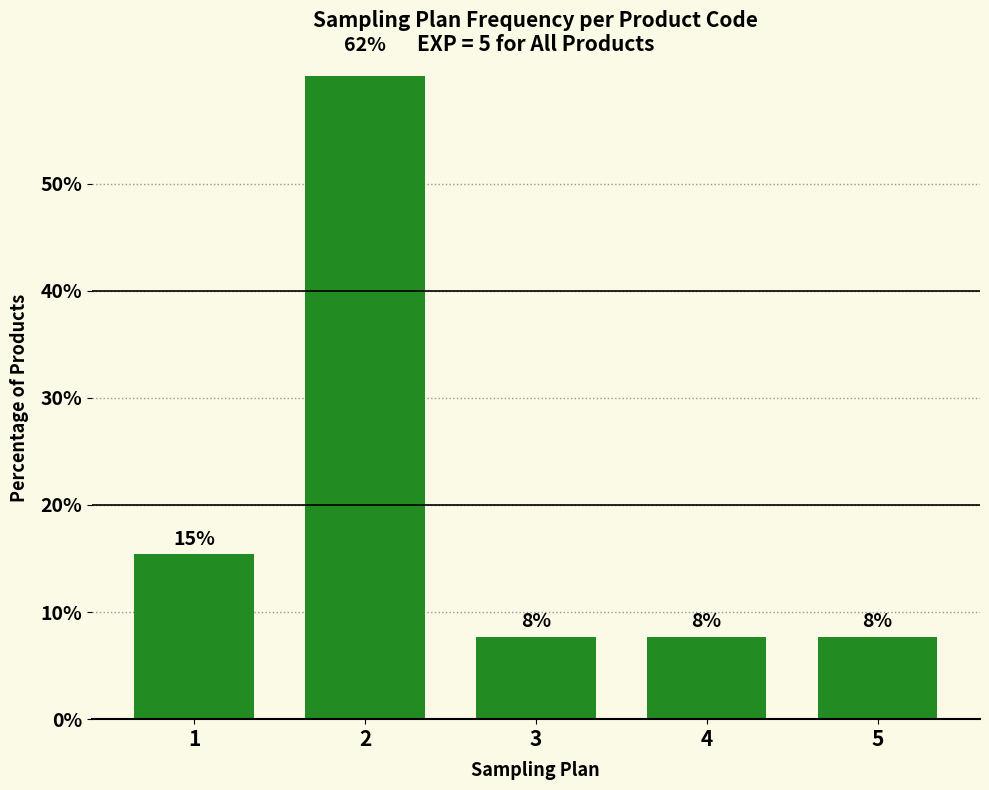

Which has a higher value, 1 or 2?

2